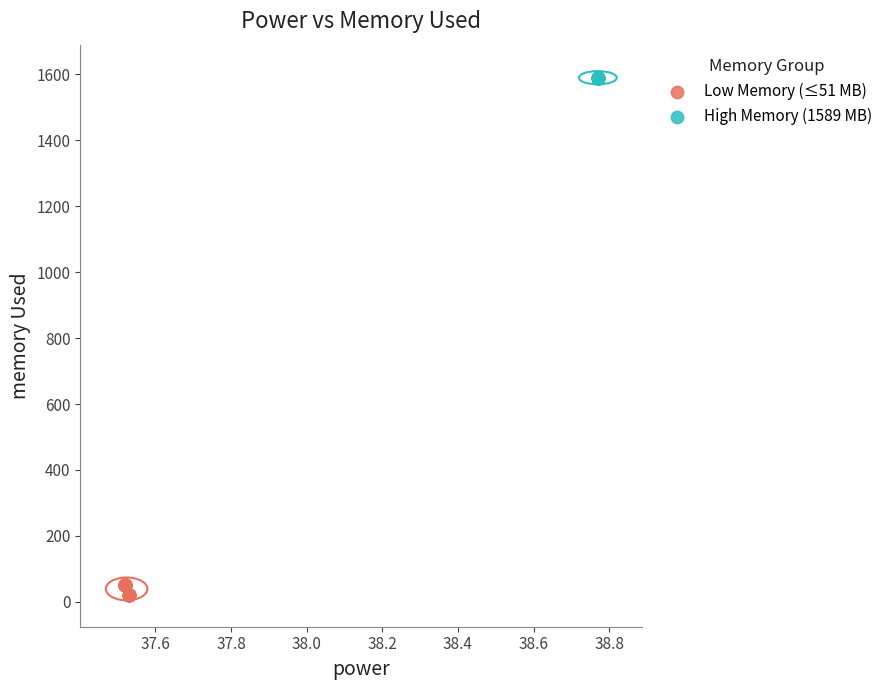

Which series reaches the maximum Y coordinate?

High Memory (1589 MB)